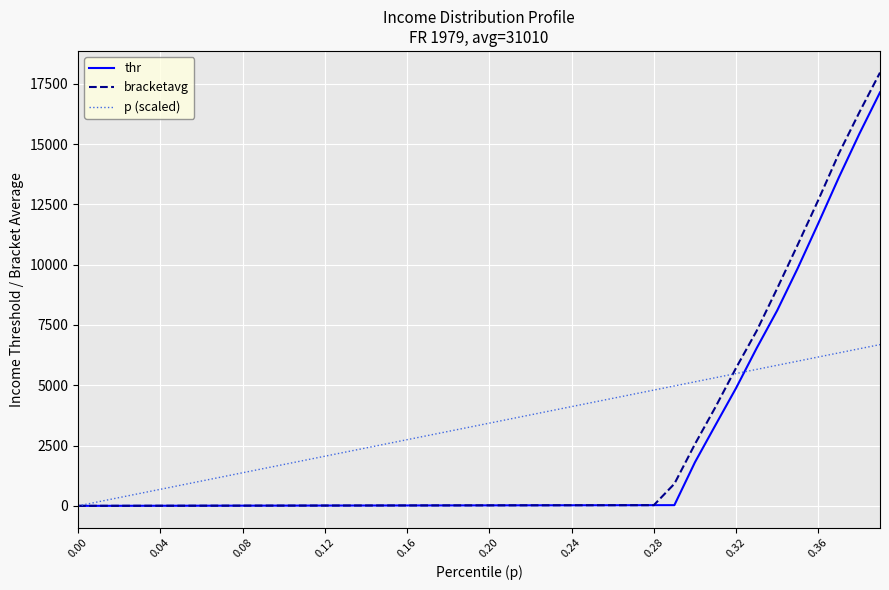

What is the maximum value for thr?

17142.6